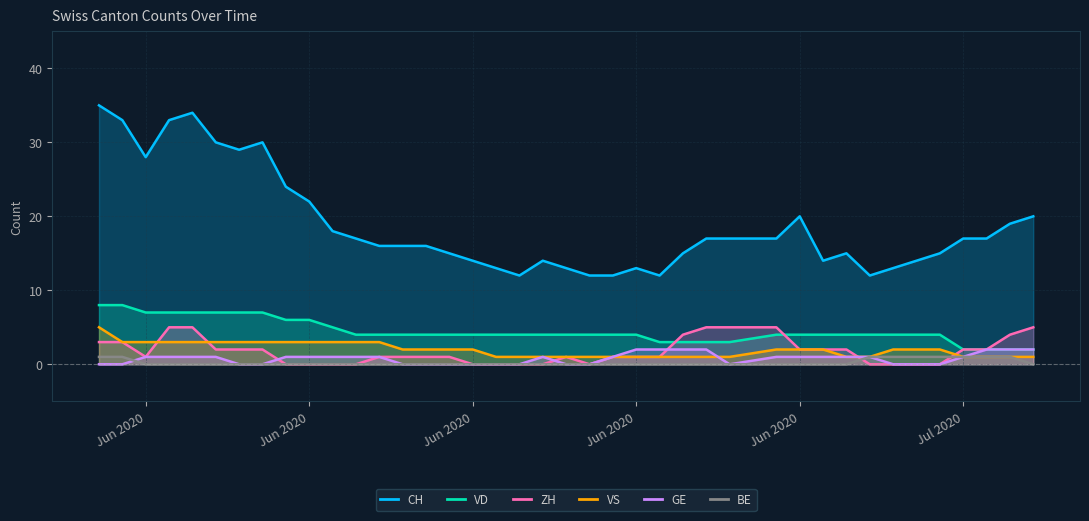

What is the total value across all series at 2020-07-03?

19